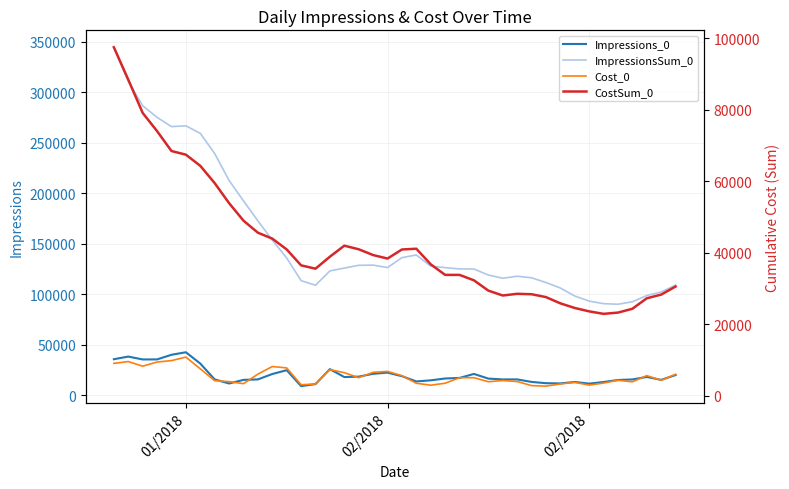

Reading left to right, what are all the values shown in this chart?

Impressions_0: 35759.0	38369.0	35530.0	35571.0	40148.0	42649.0	31456.0	15750.0	11715.0	15299.0	15753.0	21108.0	24900.0	9117.0	11116.0	25942.0	18088.0	18500.0	21304.0	22468.0	18945.0	13762.0	14837.0	16662.0	17232.0	21185.0	16561.0	15731.0	15758.0	13274.0	12005.0	11774.0	13231.0	11566.0	13191.0	15169.0	15708.0	18196.0	15298.0	20075.0
ImpressionsSum_0: 344739.0	311013.0	286843.0	275349.0	266170.0	266929.0	259482.0	239473.0	212819.0	192588.0	172770.0	153730.0	135981.0	113642.0	109008.0	123235.0	126024.0	128771.0	128967.0	126535.0	136363.0	139009.0	127904.0	126478.0	125210.0	125091.0	119184.0	115970.0	117966.0	116403.0	111746.0	106288.0	98334.0	93339.0	90799.0	90210.0	92644.0	98835.0	102359.0	109203.0
Cost_0: 9023.5	9536.4	8243.8	9395.3	9799.7	10780.3	7503.2	4184.1	3933.1	3347.4	6025.3	8145.3	7754.8	3051.1	3254.2	7286.2	6426.9	5021.0	6527.3	6778.4	5583.5	3470.8	2924.8	3471.3	5014.1	5014.1	3895.6	4217.3	3946.3	2808.0	2667.6	3264.3	3720.6	2948.4	3524.0	4296.2	3875.0	5602.0	4296.2	5981.0
CostSum_0: 97436.6	88385.4	79077.4	73981.0	68421.6	67400.8	64282.3	59442.9	53839.6	48943.2	45573.2	43918.8	40893.3	36441.1	35511.3	38864.3	41943.8	40939.5	39321.5	38345.0	40877.4	41094.0	36732.6	33777.0	33770.1	32256.9	29374.1	28008.0	28483.5	28366.7	27563.0	25813.2	24519.7	23572.5	22879.2	23229.2	24296.2	27230.6	28262.5	30523.0